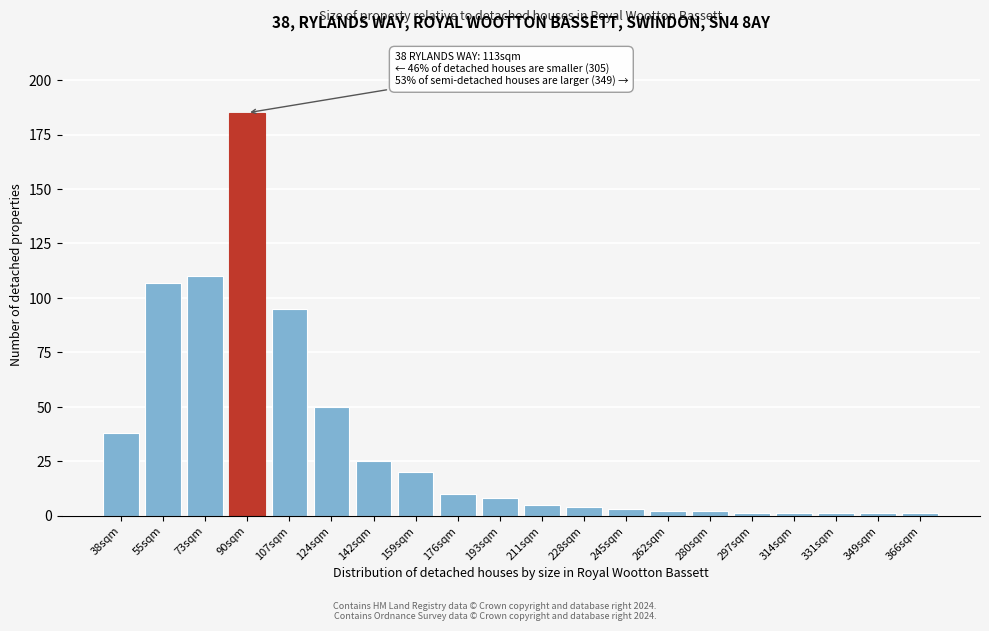

Reading right to left, list all the values displayed in this chart.

366sqm=1	349sqm=1	331sqm=1	314sqm=1	297sqm=1	280sqm=2	262sqm=2	245sqm=3	228sqm=4	211sqm=5	193sqm=8	176sqm=10	159sqm=20	142sqm=25	124sqm=50	107sqm=95	90sqm=185	73sqm=110	55sqm=107	38sqm=38